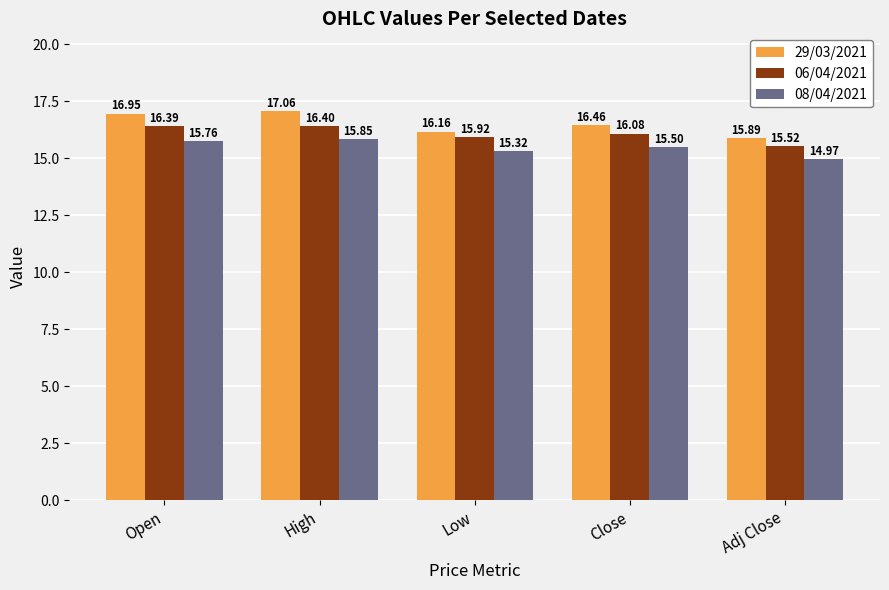

What is the spread (max minus min) of values at Open?

1.2